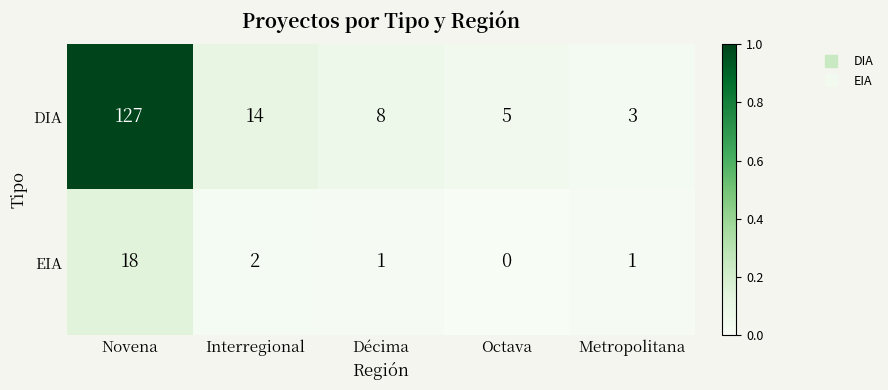

Reading left to right, transcribe all the data shown in this chart.

DIA: 127	14	8	5	3
EIA: 18	2	1	0	1